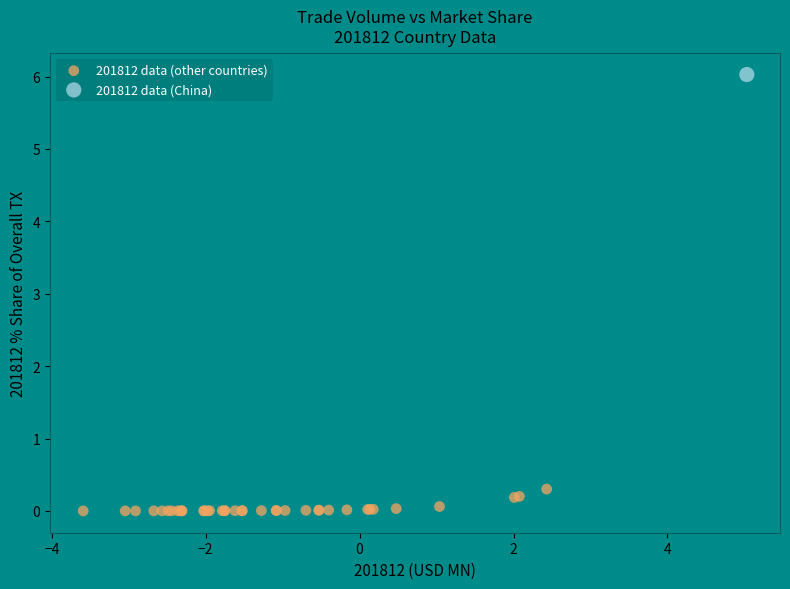

What are all the series names shown in the legend?

201812 data (other countries), 201812 data (China)